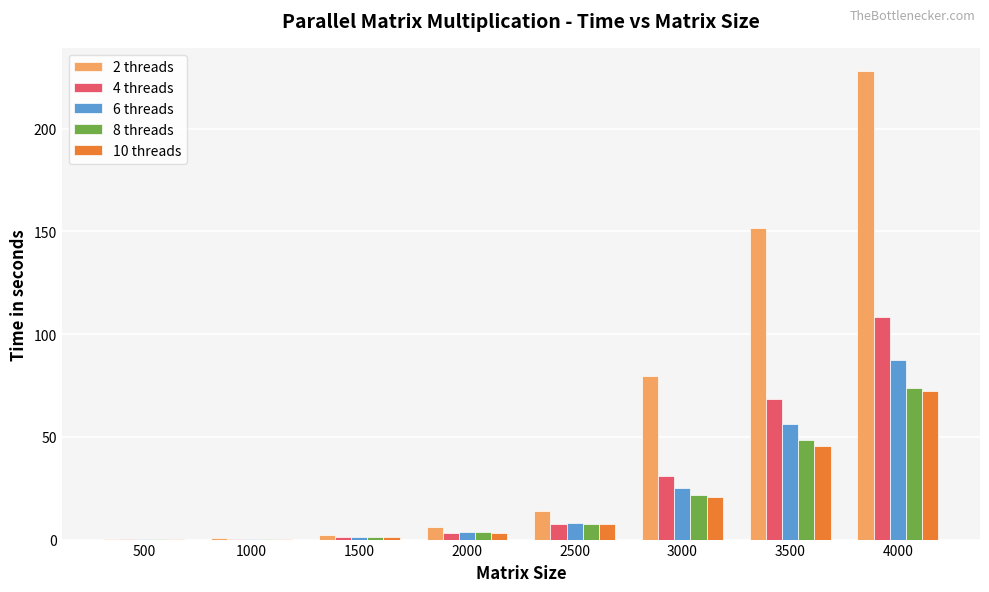

How many categories are shown in the chart?

8